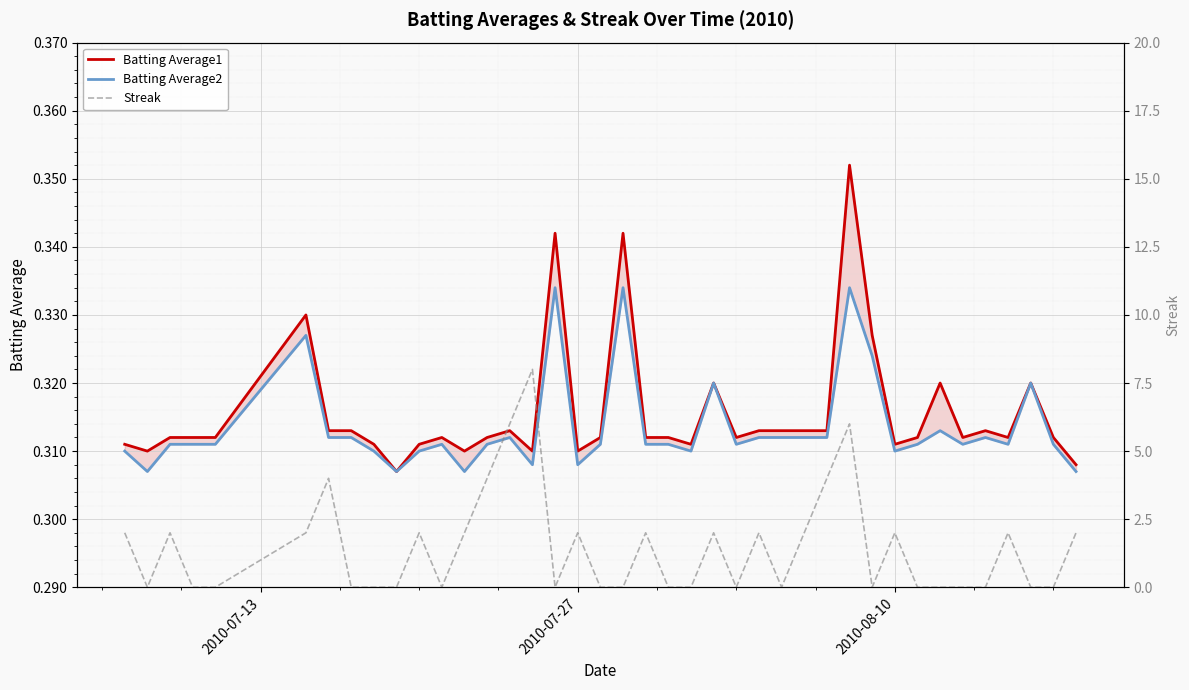

What is the average value of the Batting Average1 series?

0.3